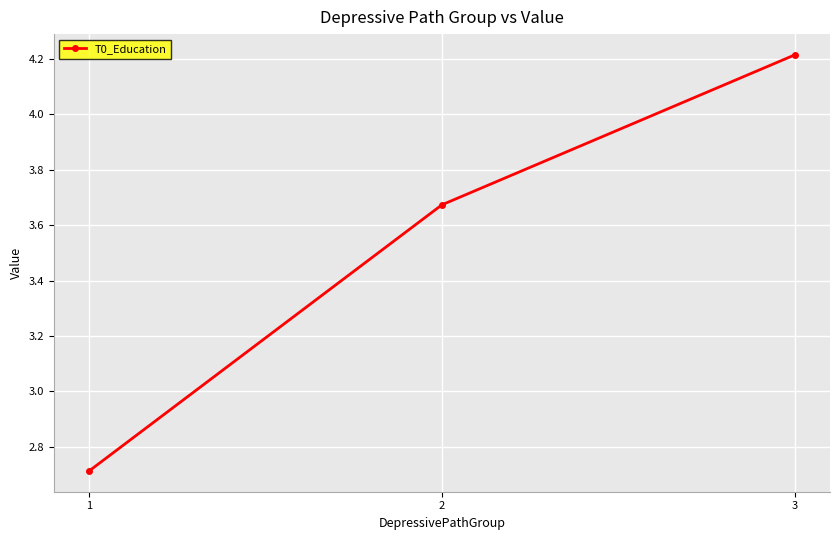

Is this an area chart (filled region under the line)?

No